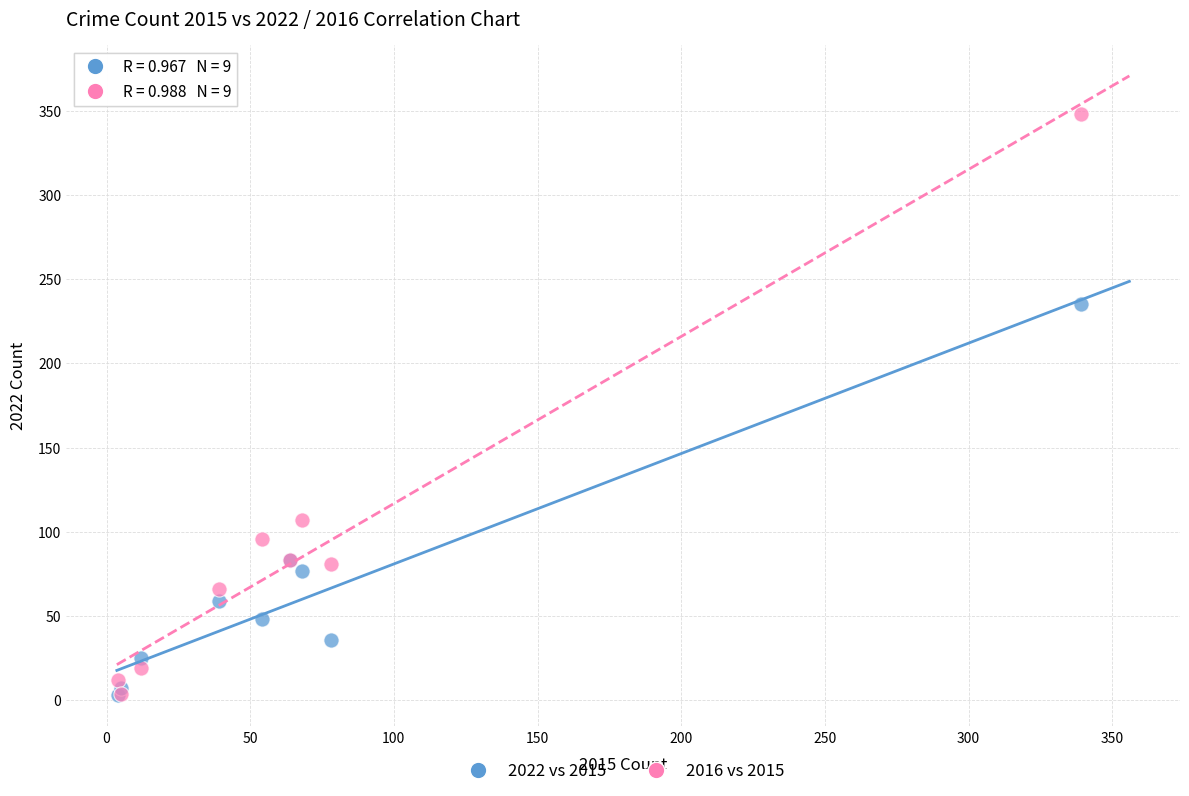

In the 2016 vs 2015 series, what Y value is closest to 176?

107